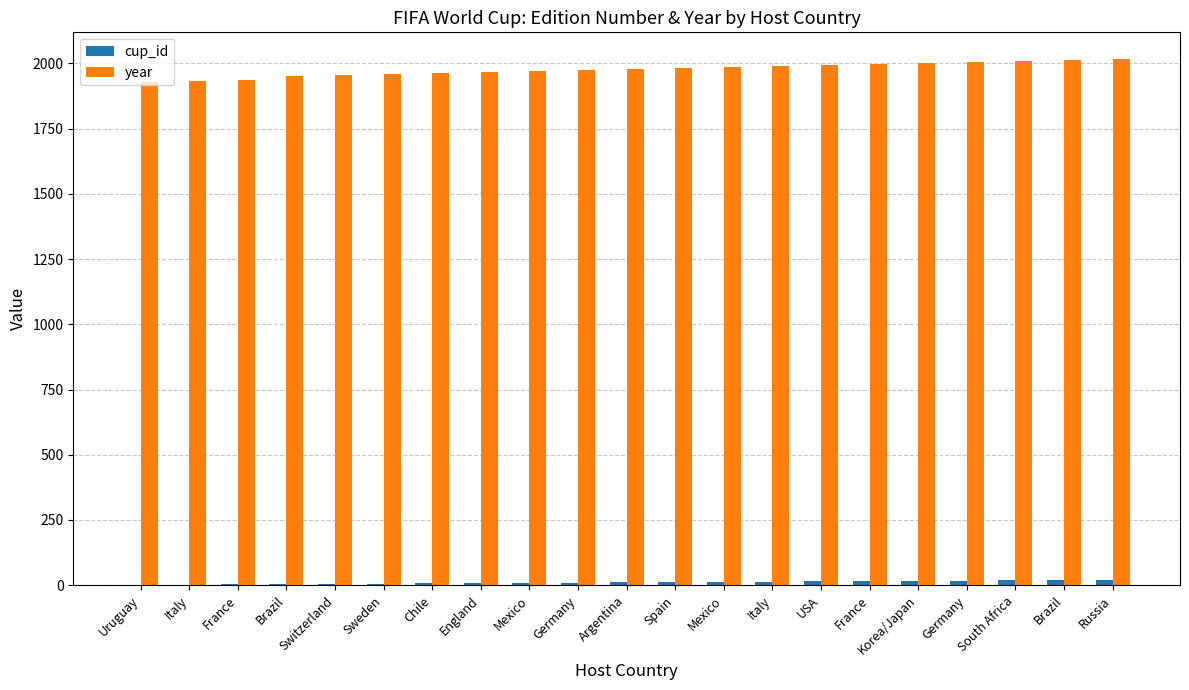

Reading left to right, extract all data points from this chart.

cup_id: 1	2	3	4	5	6	7	8	9	10	11	12	13	14	15	16	17	18	19	20	21
year: 1930	1934	1938	1950	1954	1958	1962	1966	1970	1974	1978	1982	1986	1990	1994	1998	2002	2006	2010	2014	2018